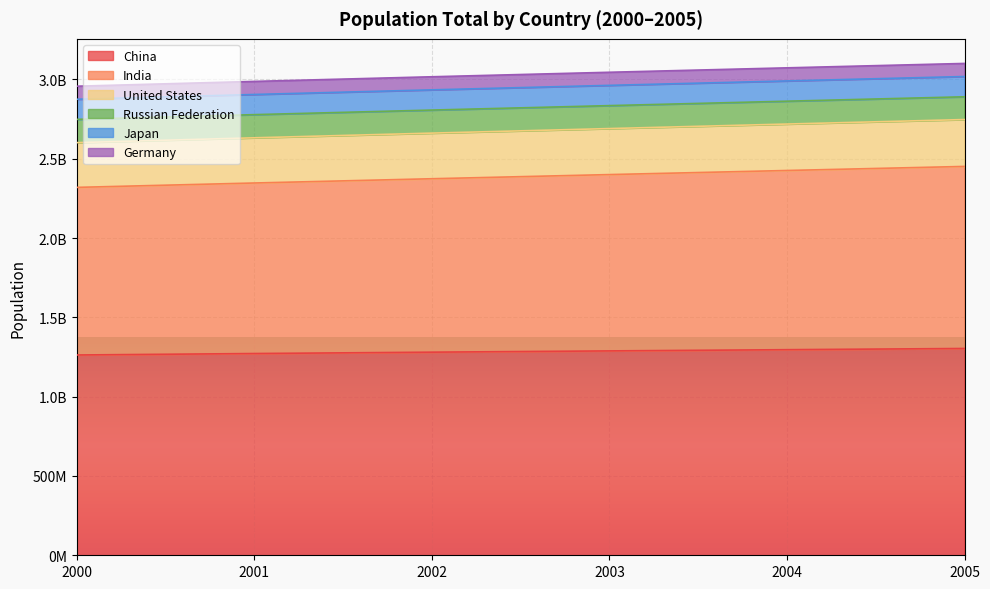

What are all the series names shown in the legend?

China, India, United States, Russian Federation, Japan, Germany